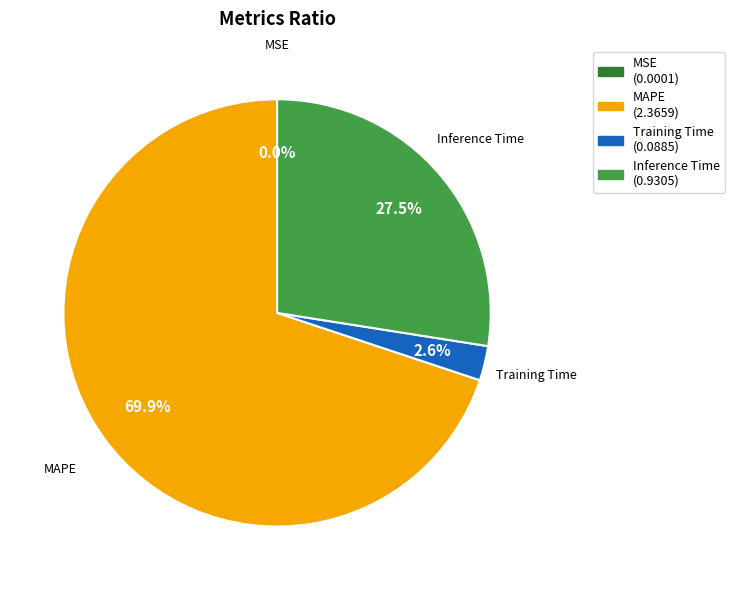

To the nearest percent, what percentage of the pie is MAPE?

70%